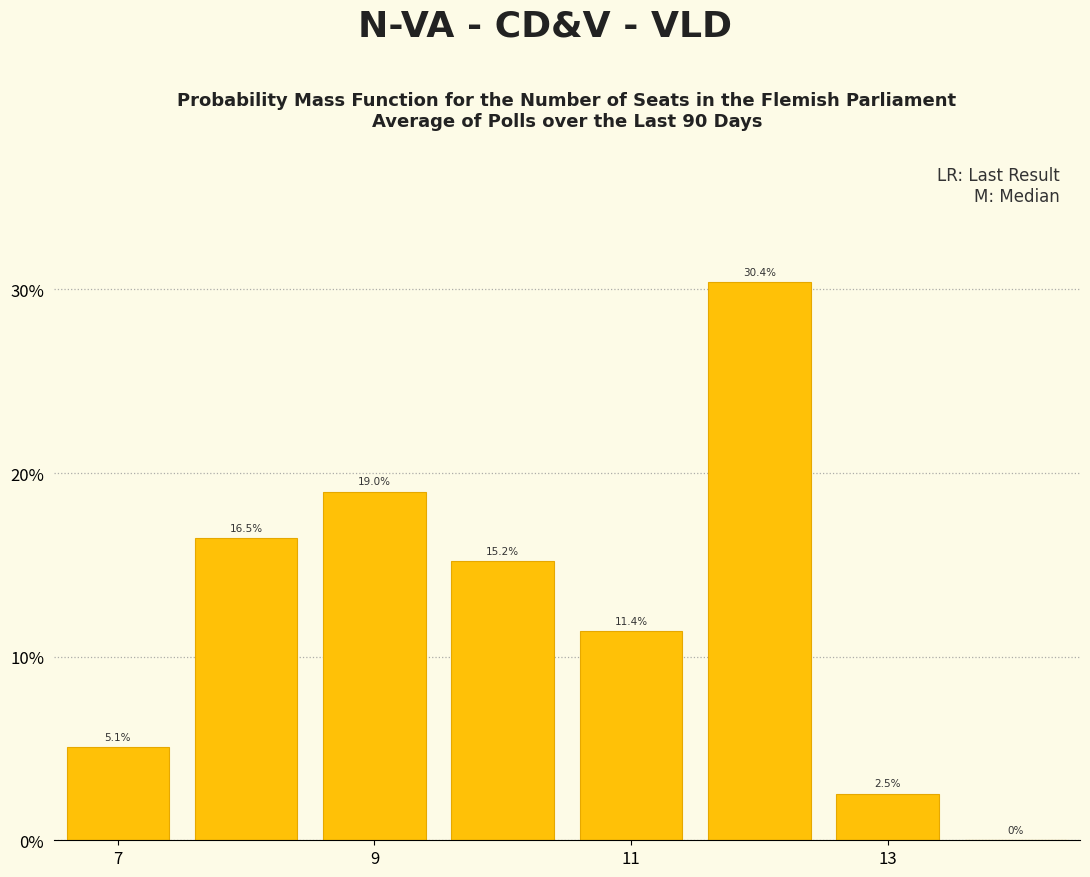

Reading left to right, transcribe this chart: for each bar, give the range it covers on the x-axis and its height. The bar edges are not printed on the chart, so give them approximately, as read against the axis.

6.5 to 7.5: 5.1
7.5 to 8.5: 16.5
8.5 to 9.5: 19.0
9.5 to 10.5: 15.2
10.5 to 11.5: 11.4
11.5 to 12.5: 30.4
12.5 to 13.5: 2.5
13.5 to 14.5: 0.0